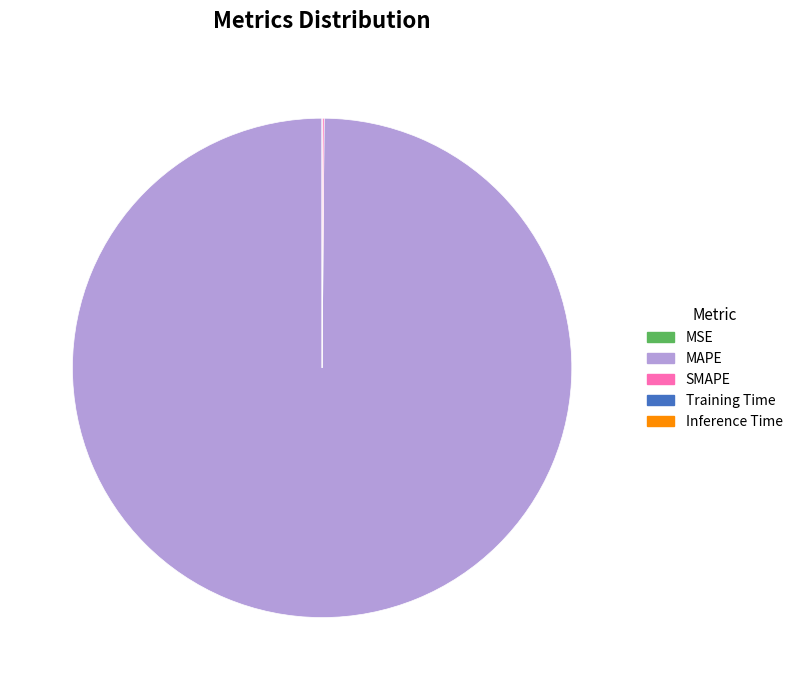

What is the largest slice in the pie chart?

MAPE